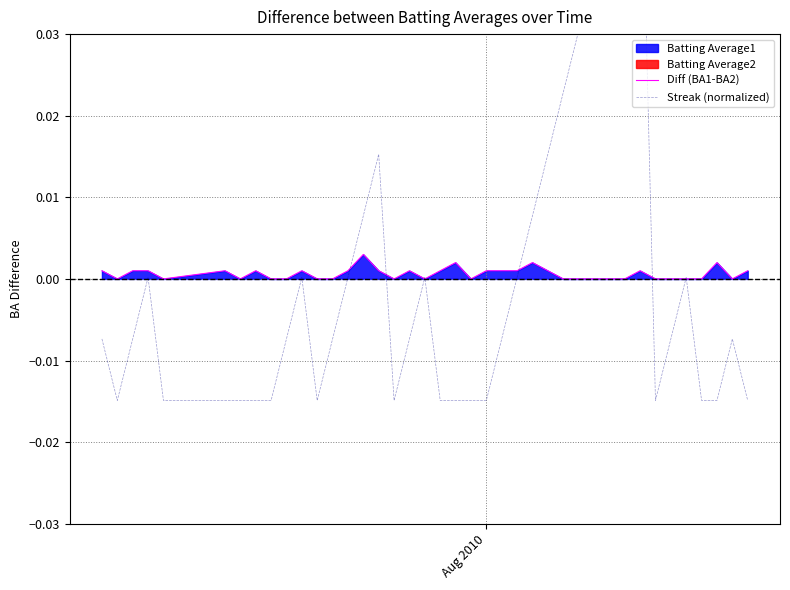

Which series has the widest spread of values?

Streak (normalized)